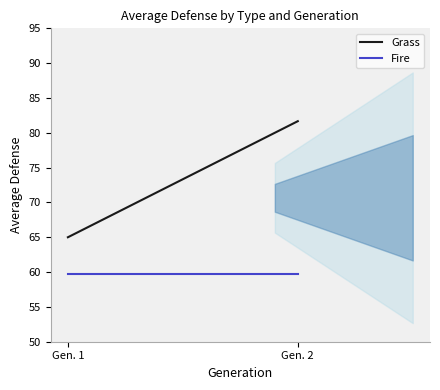

What value does the Fire series have at Gen. 2?

59.7